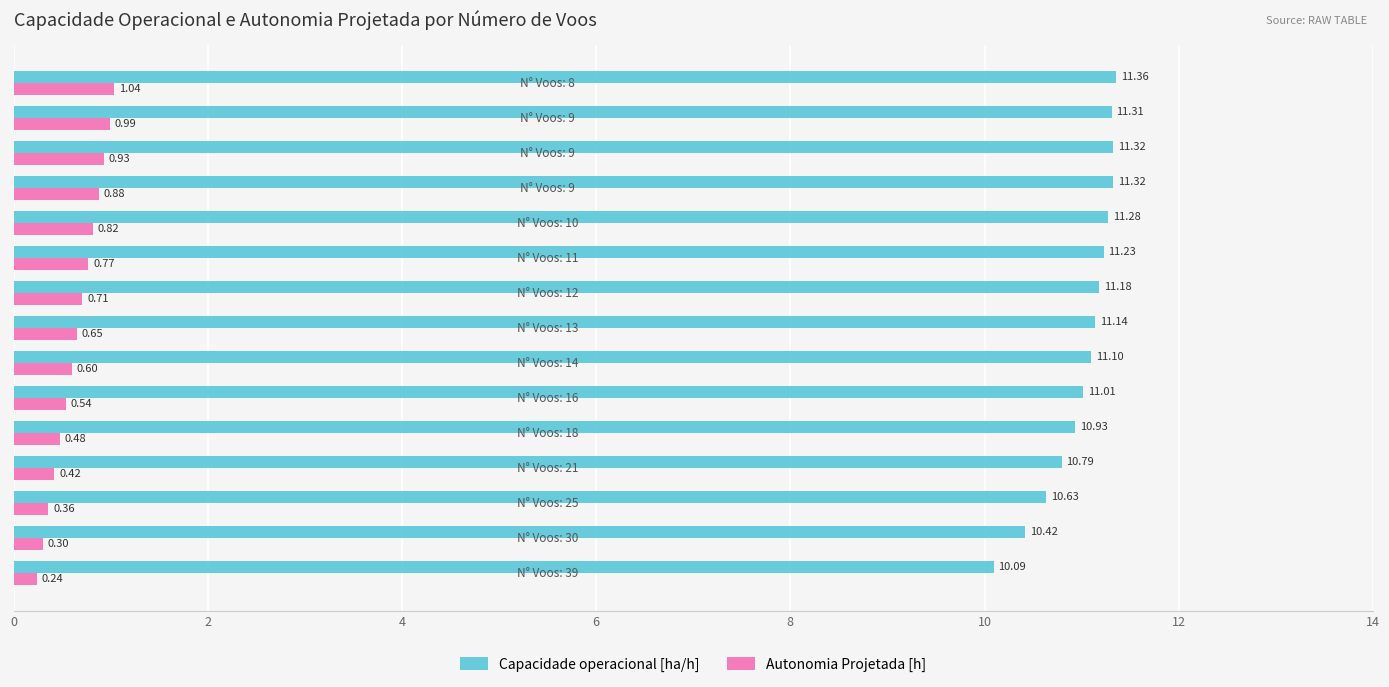

Which series has the widest spread of values?

Capacidade operacional [ha/h]